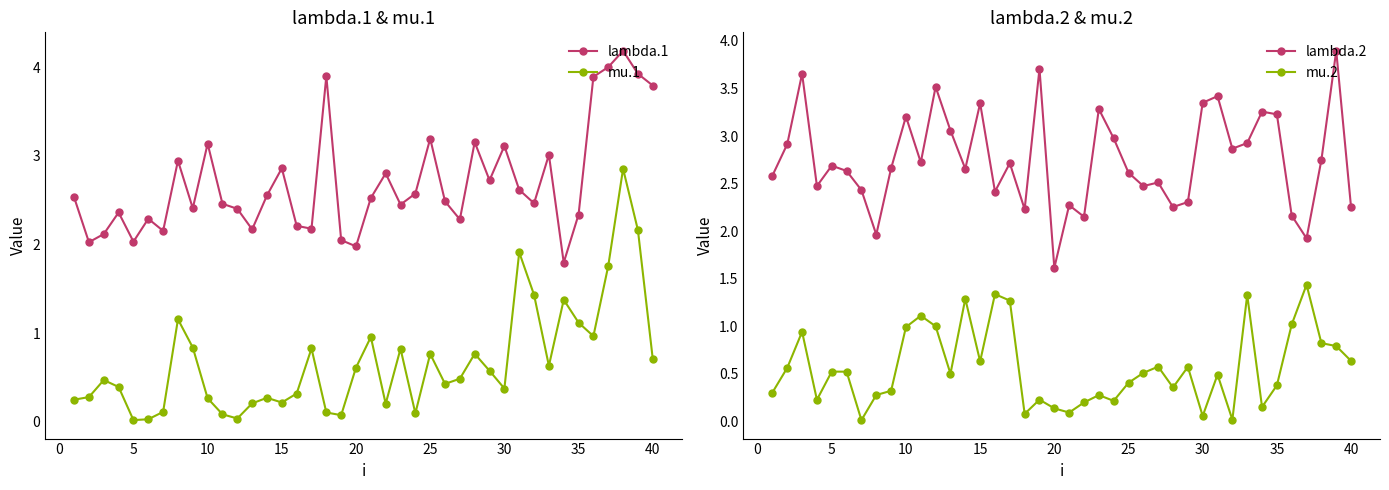

True or false: mu.1 and lambda.1 intersect in this chart.

False